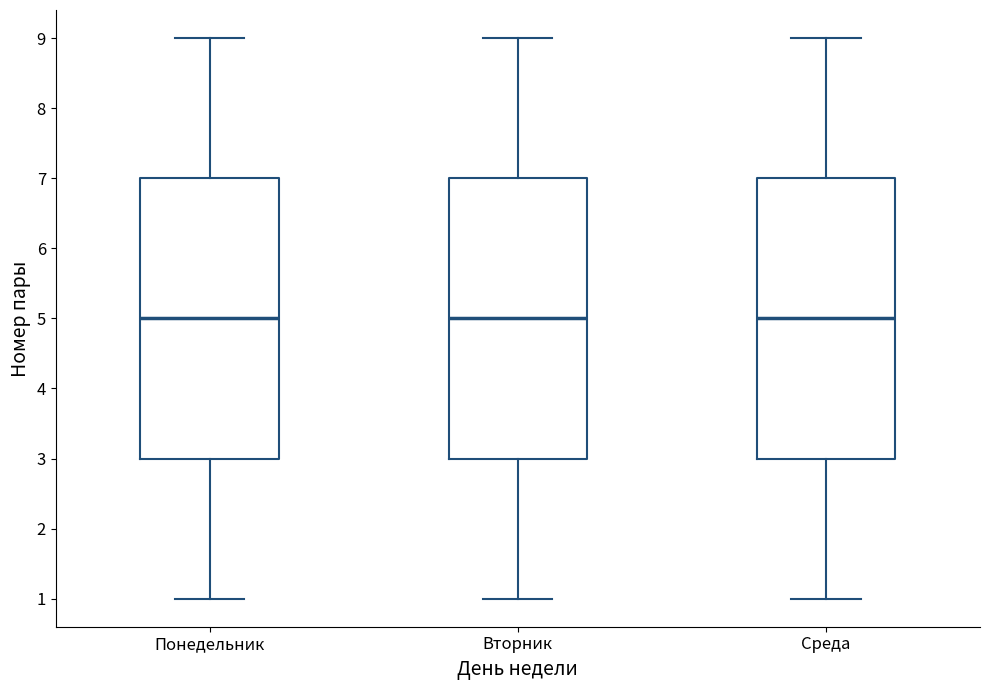

Where does the upper whisker of the box for Вторник end on the y-axis? The values are not printed on the chart, so give them approximately, as read against the axis.

9